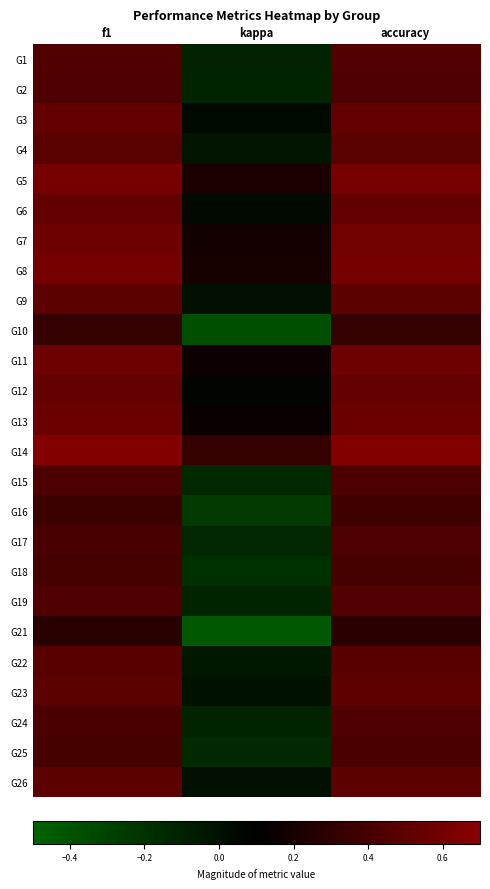

Which series has the largest total across all categories?

G14